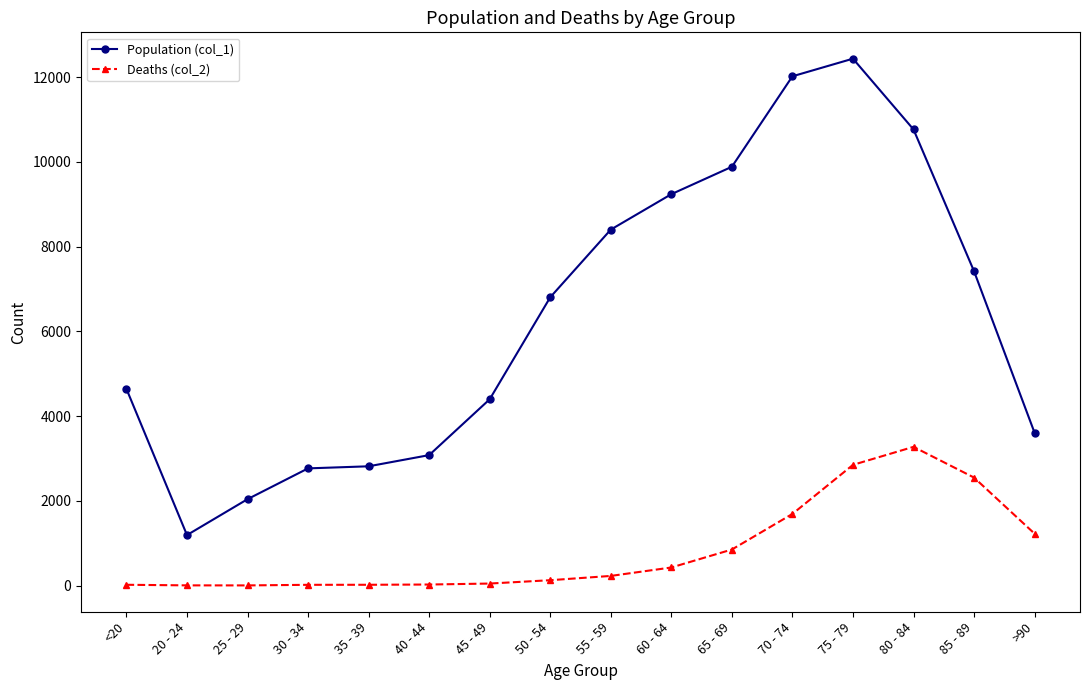

What position from the right is 45 - 49?

10